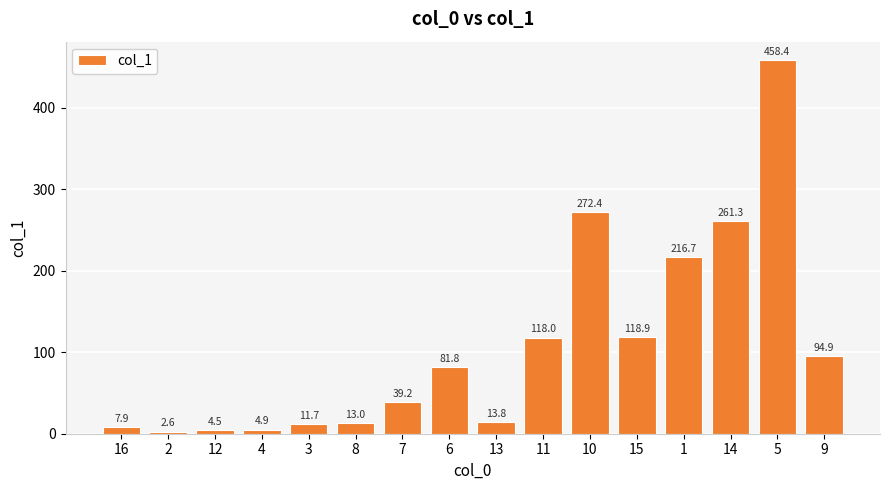

At which category does the chart reach its minimum across all series?

2